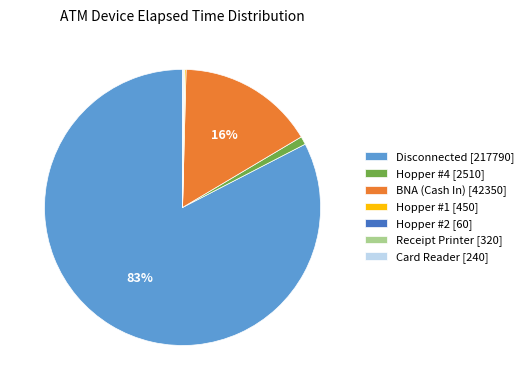

Does Disconnected represent more than half of the total?

Yes